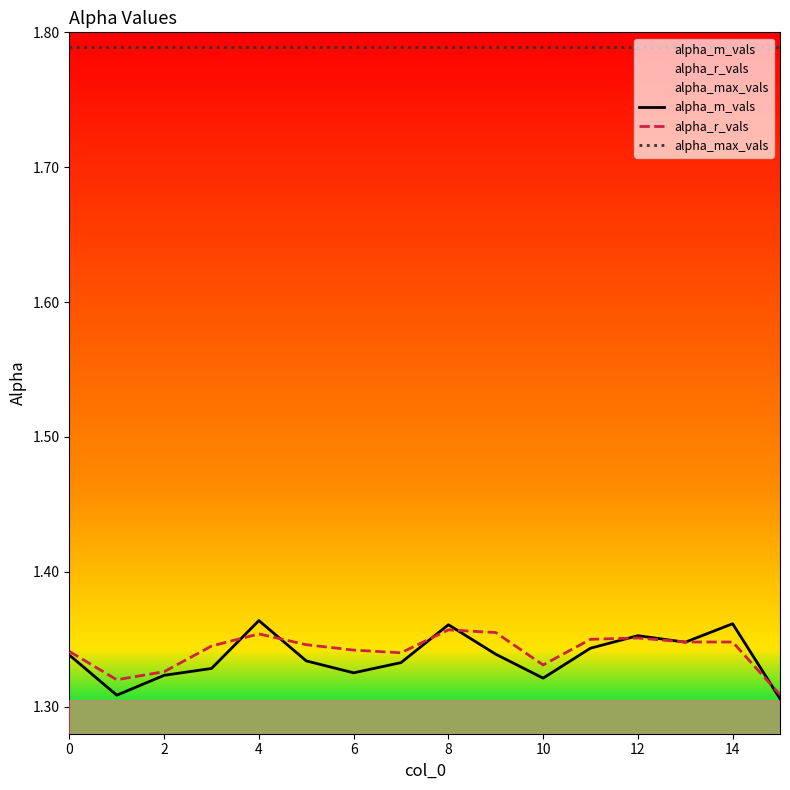

True or false: alpha_m_vals and alpha_max_vals intersect in this chart.

False